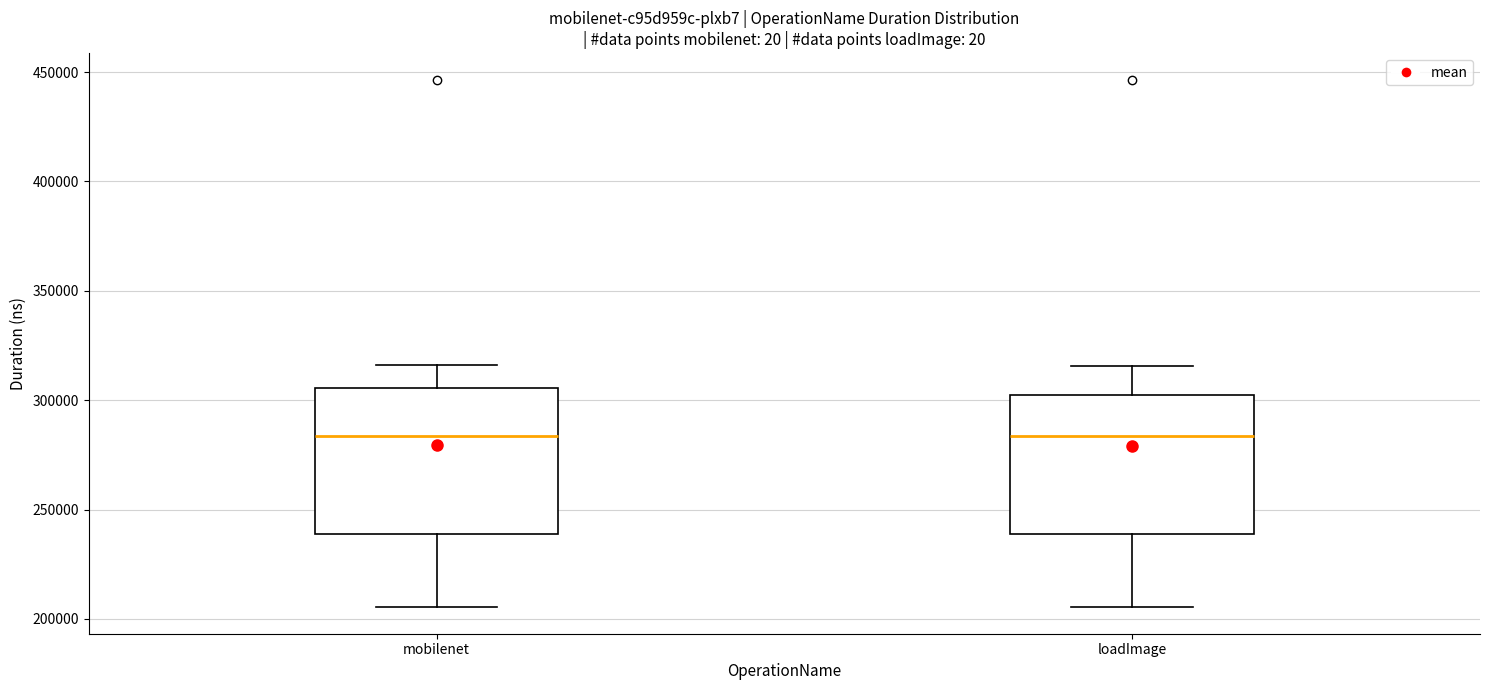

Where does the lower whisker of the box for mobilenet end on the y-axis? The values are not printed on the chart, so give them approximately, as read against the axis.

205000